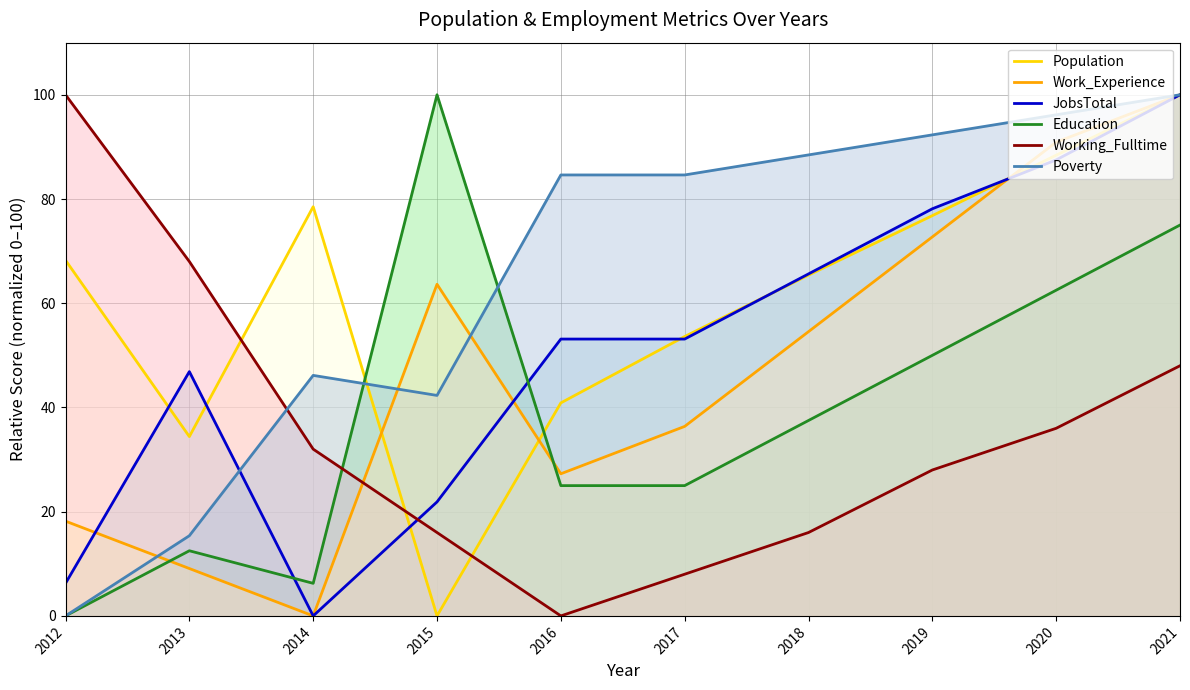

True or false: JobsTotal has a value of 71.3 at 2013.

False